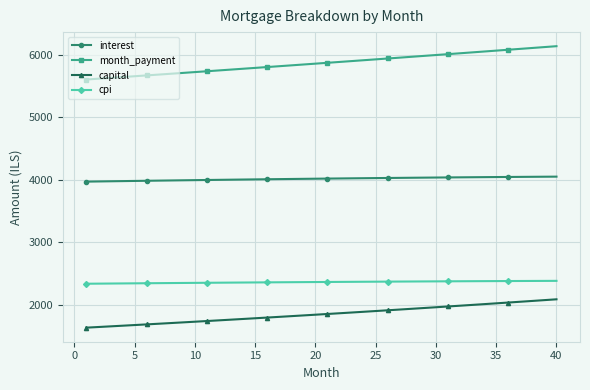

What is the average value of the interest series?

4012.5